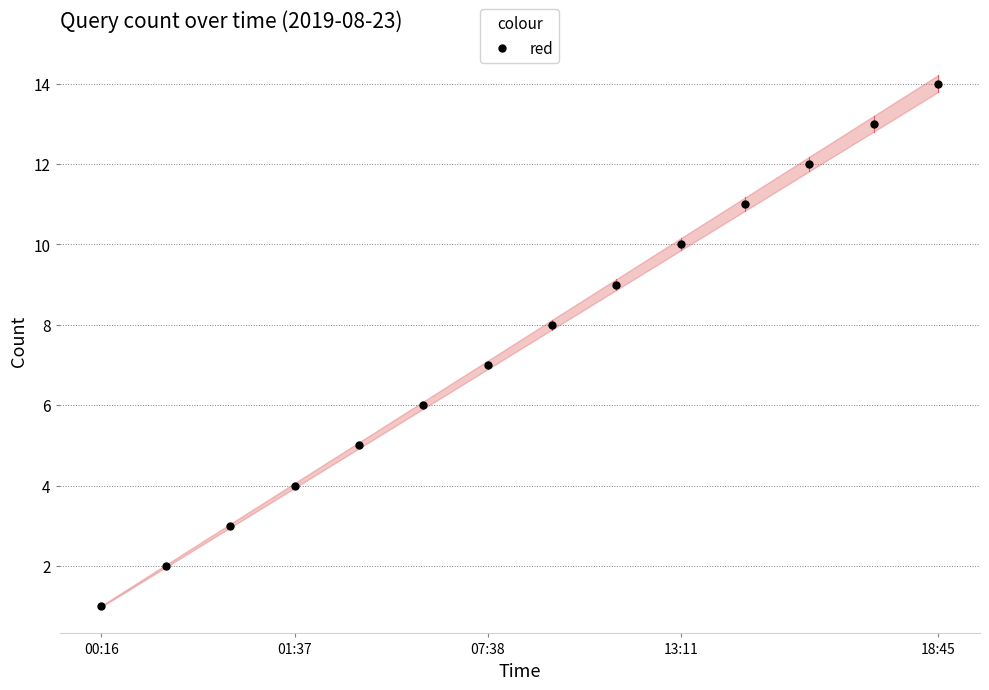

Reading right to left, what are all the values shown in this chart?

14	13	12	11	10	9	8	7	6	5	4	3	2	1